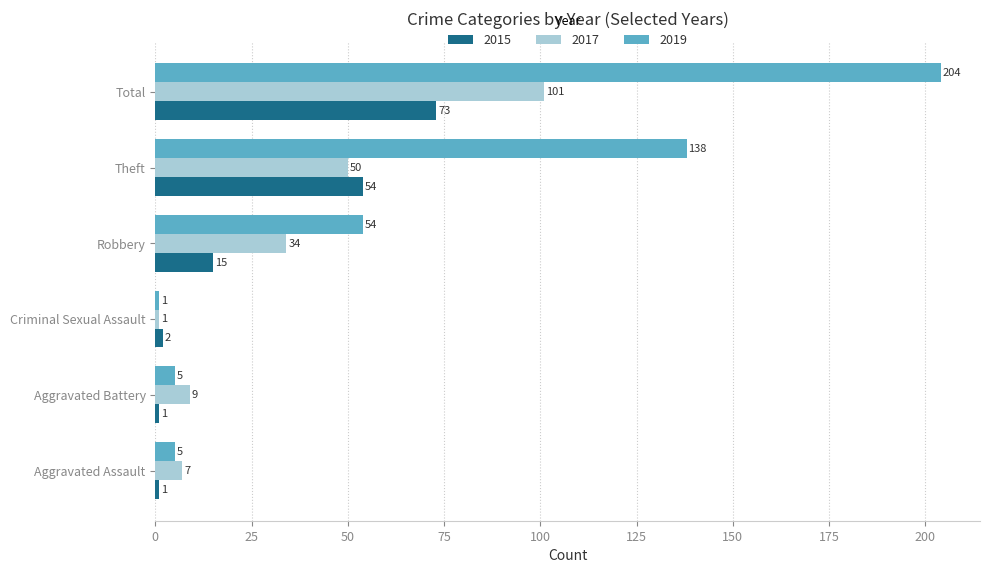

What is the spread (max minus min) of values at Aggravated Assault?

6